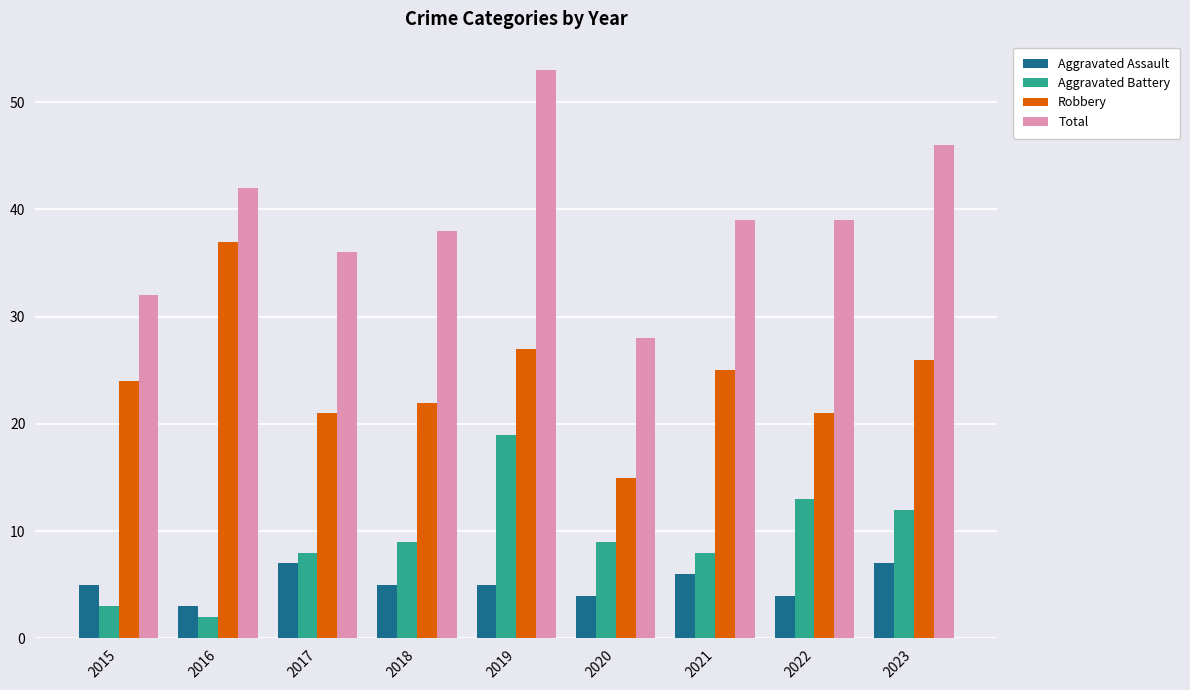

What are all the series names shown in the legend?

Aggravated Assault, Aggravated Battery, Robbery, Total